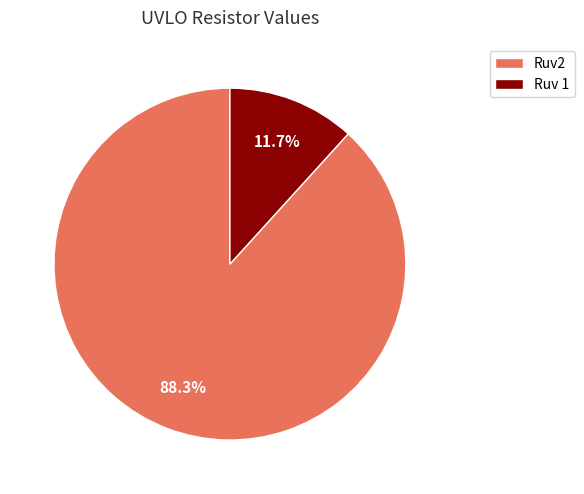

Which has a higher value, Ruv2 or Ruv 1?

Ruv2